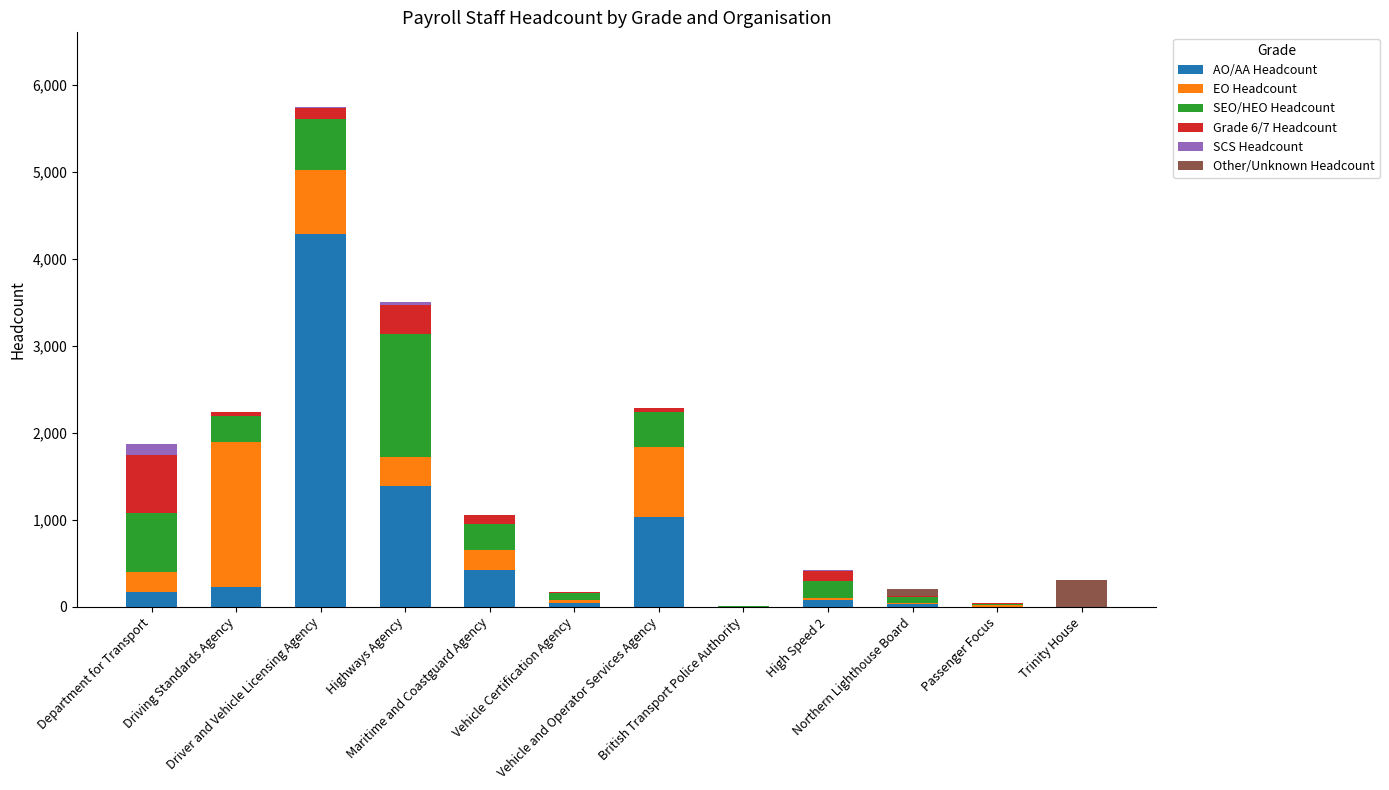

What is the maximum value for AO/AA Headcount?

4285